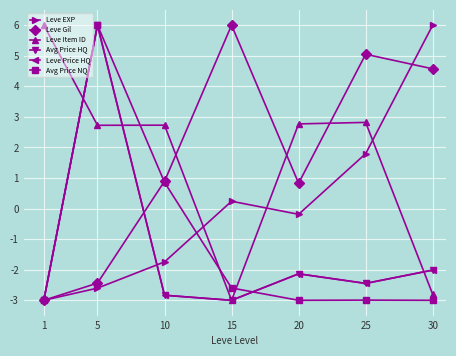

True or false: Leve Gil and Leve Price HQ cross at least once.

True